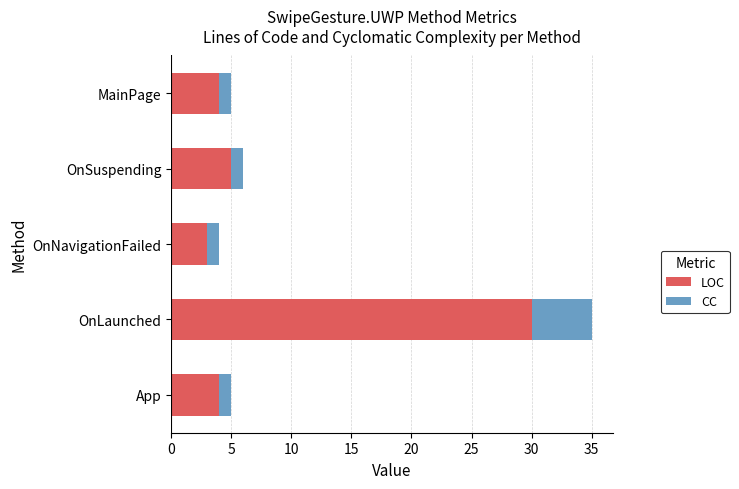

At which label is LOC closest to 16?

OnSuspending